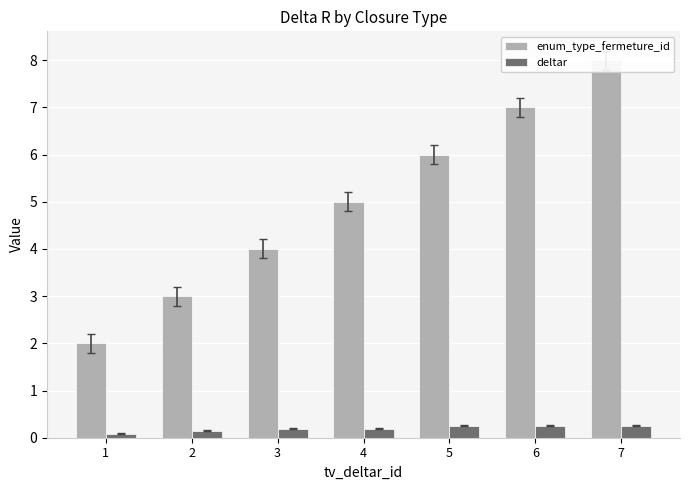

Where is enum_type_fermeture_id nearest to the value 5?

4